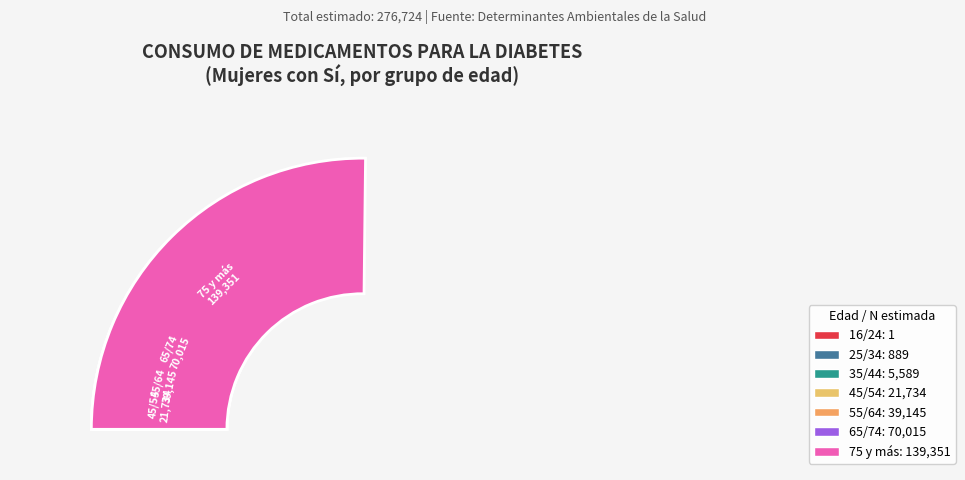

To the nearest percent, what is the average slice percentage?

14%